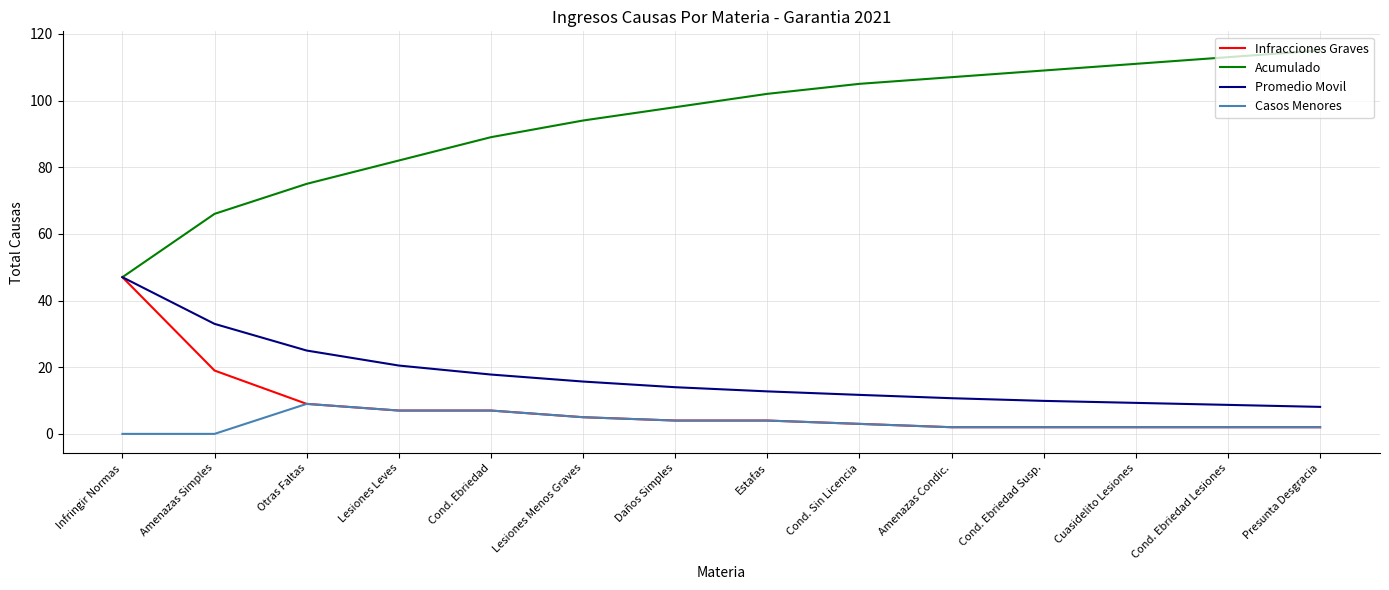

What is the total value across all series at Lesiones Leves?

116.5